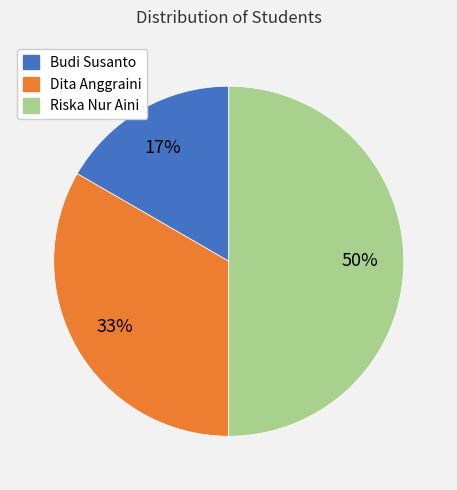

Between Budi Susanto and Dita Anggraini, which is larger?

Dita Anggraini